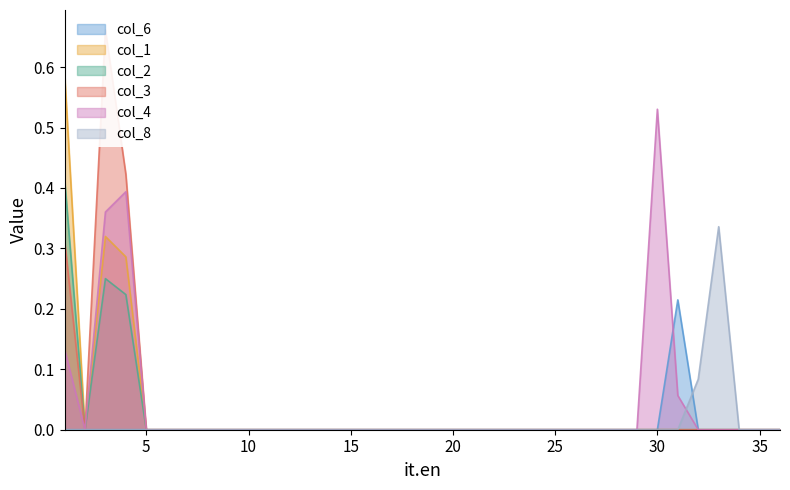

In col_2, how many points are higher than both neighbors (excluding endpoints)?

1